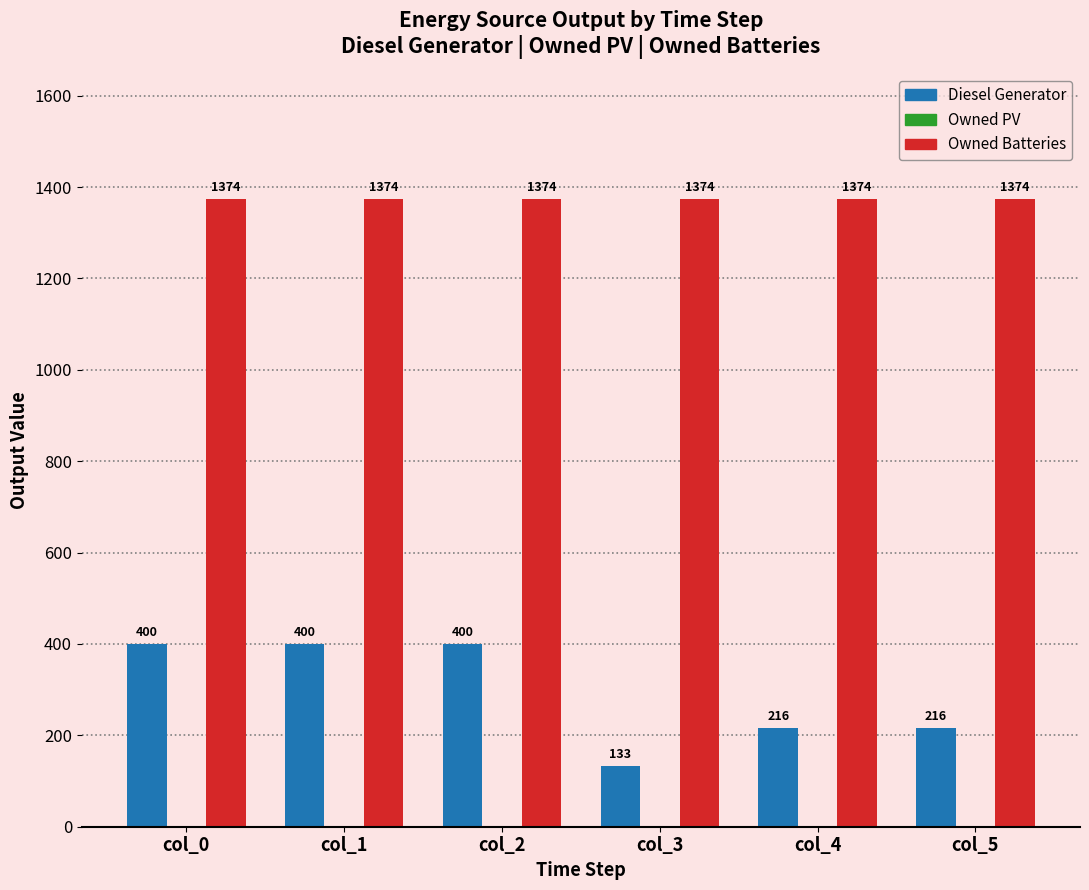

Which series has the largest total across all categories?

Owned Batteries